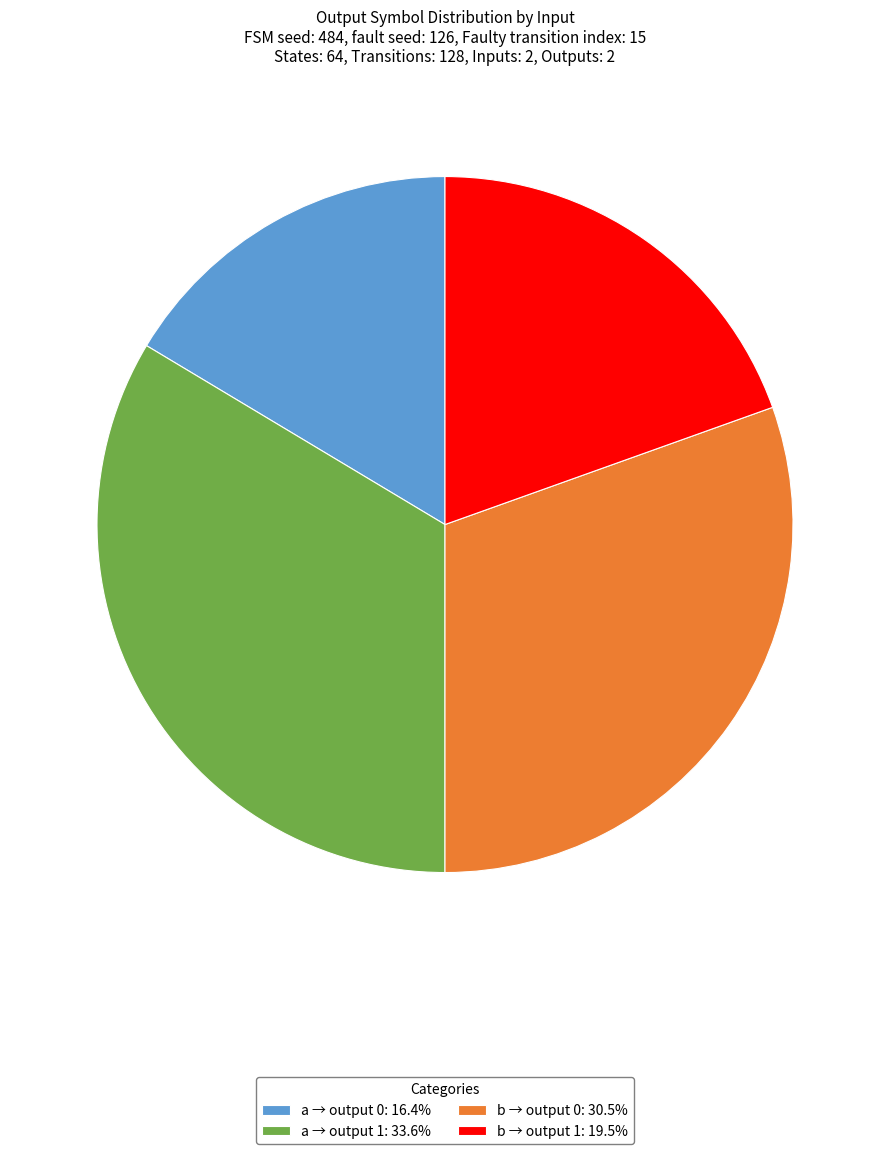

Is the sum of a → output 0: 16.4% and b → output 0: 30.5% greater than half?

No